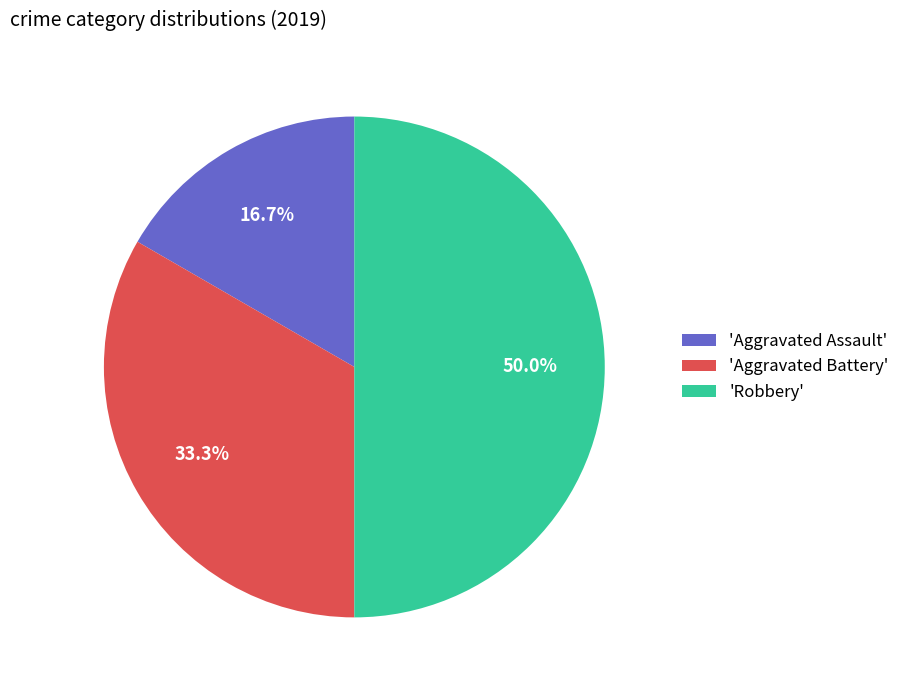

What portion of the pie excludes 'Robbery'?

50.0%